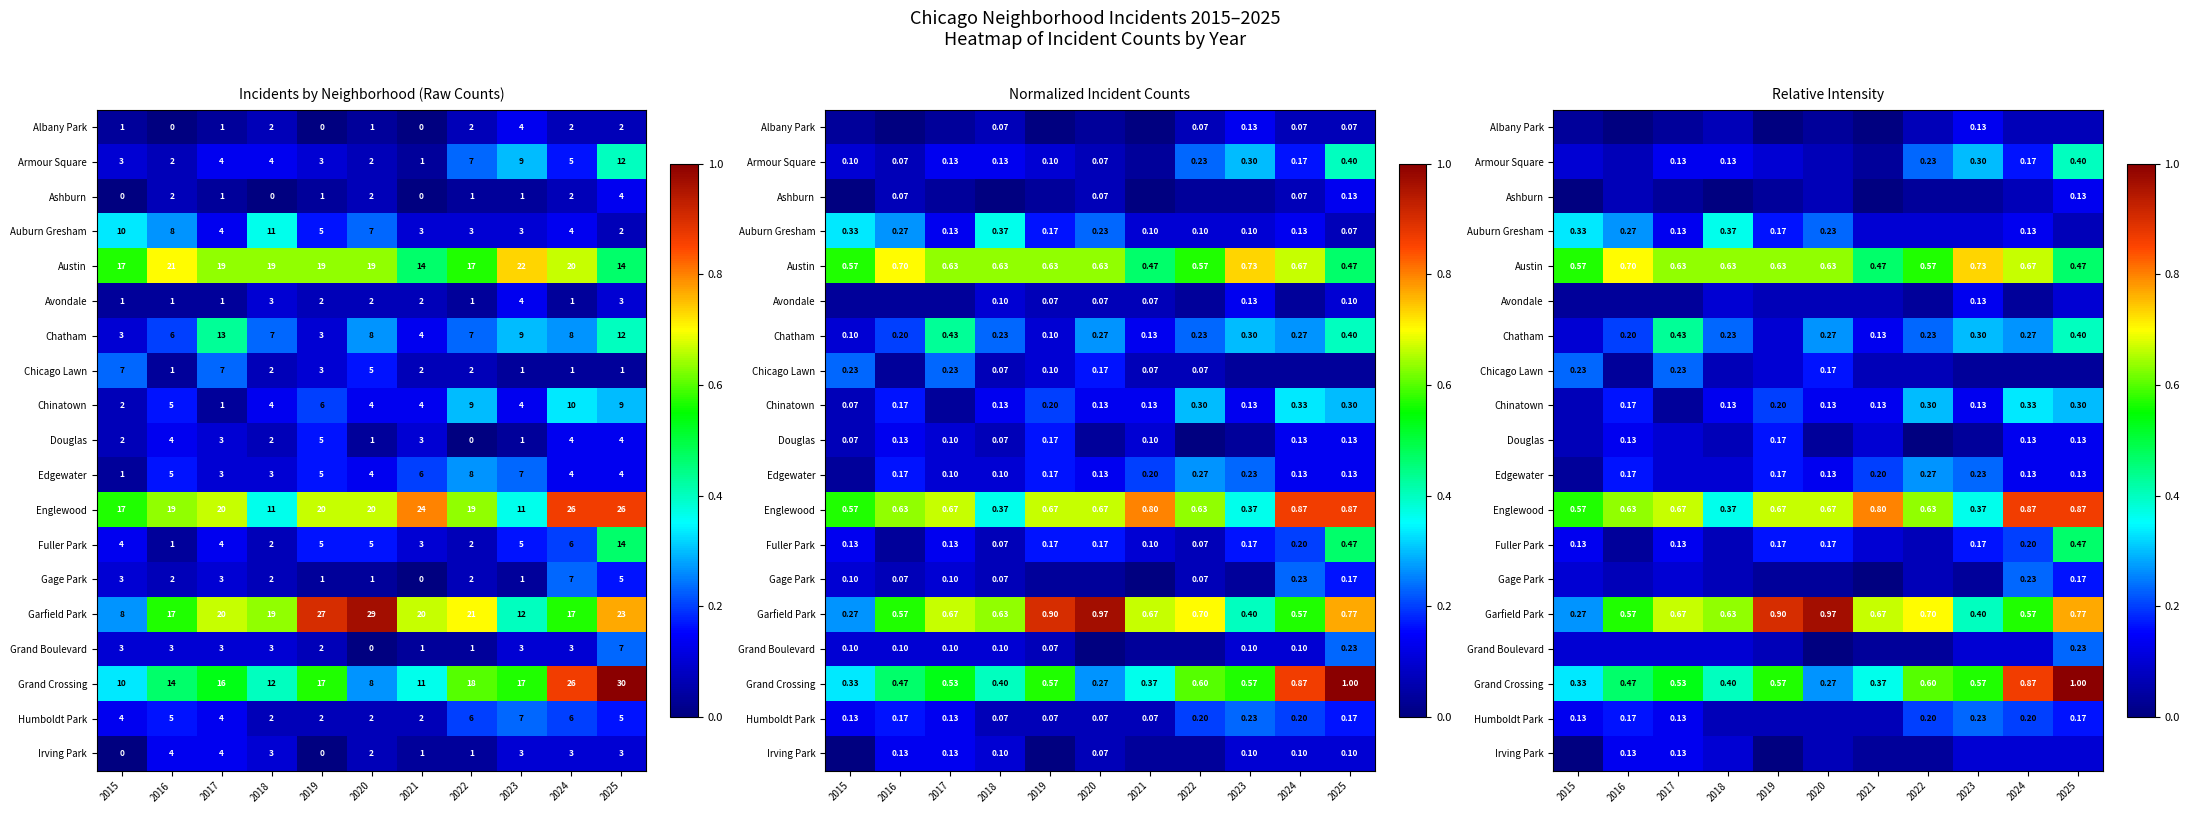

True or false: Gage Park has a value of 0.1 at 2023.

False